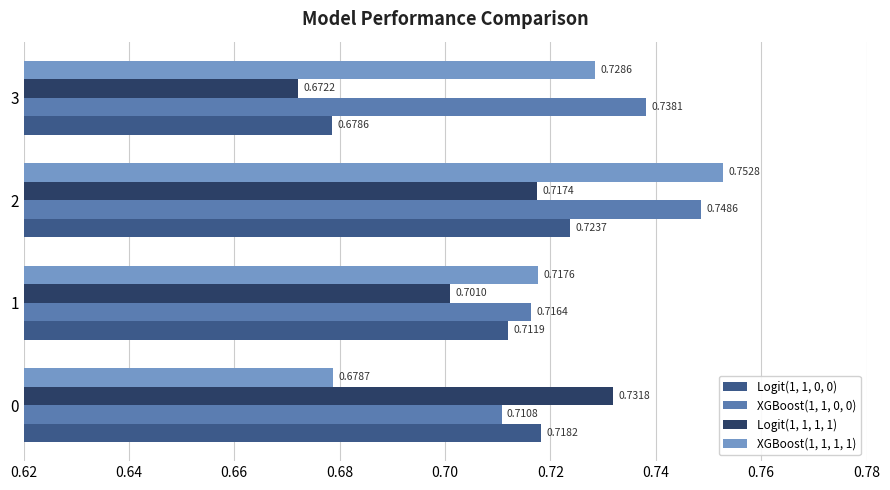

What is the total value across all series at 1?

2.8